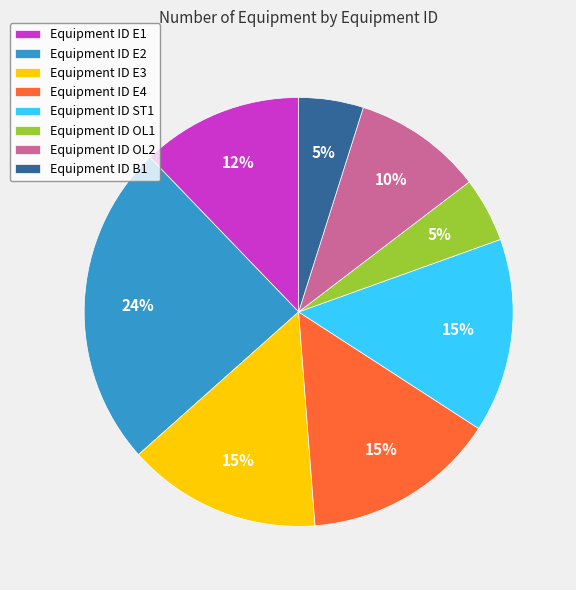

Which category has the biggest portion of the pie?

Equipment ID E2